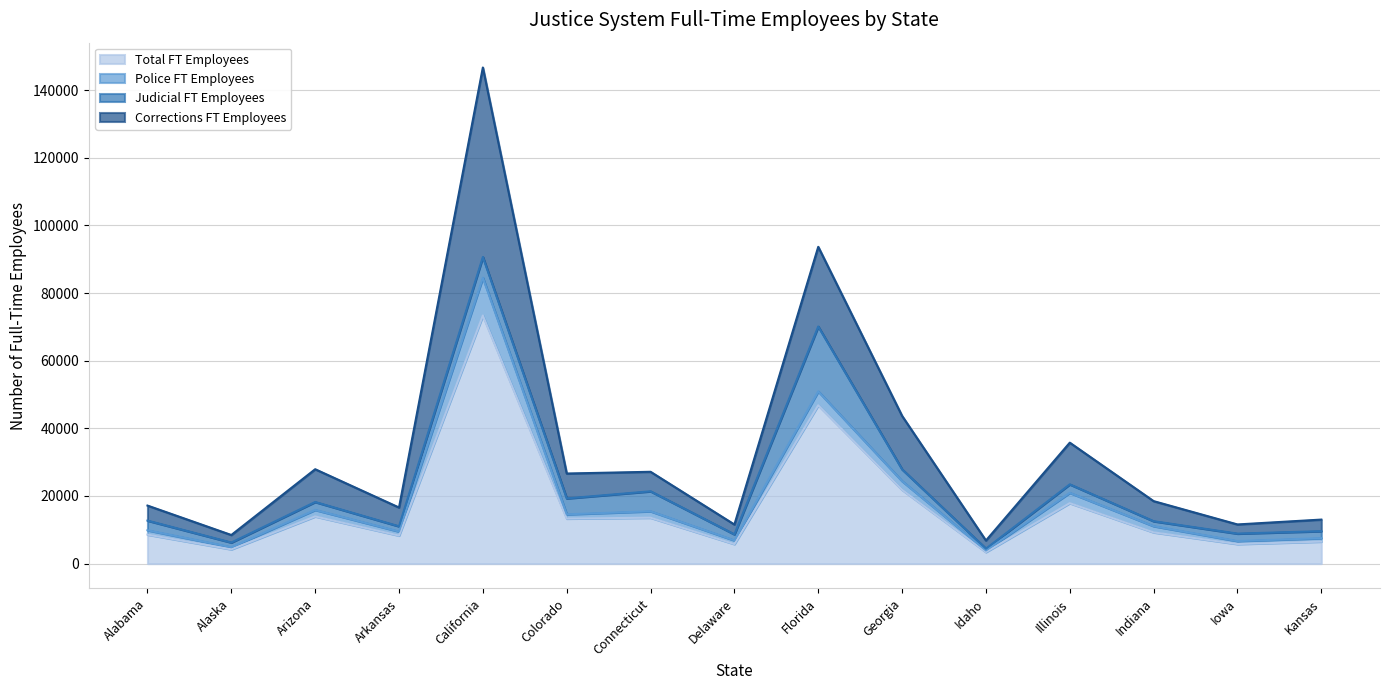

True or false: Corrections FT Employees and Total FT Employees intersect in this chart.

False